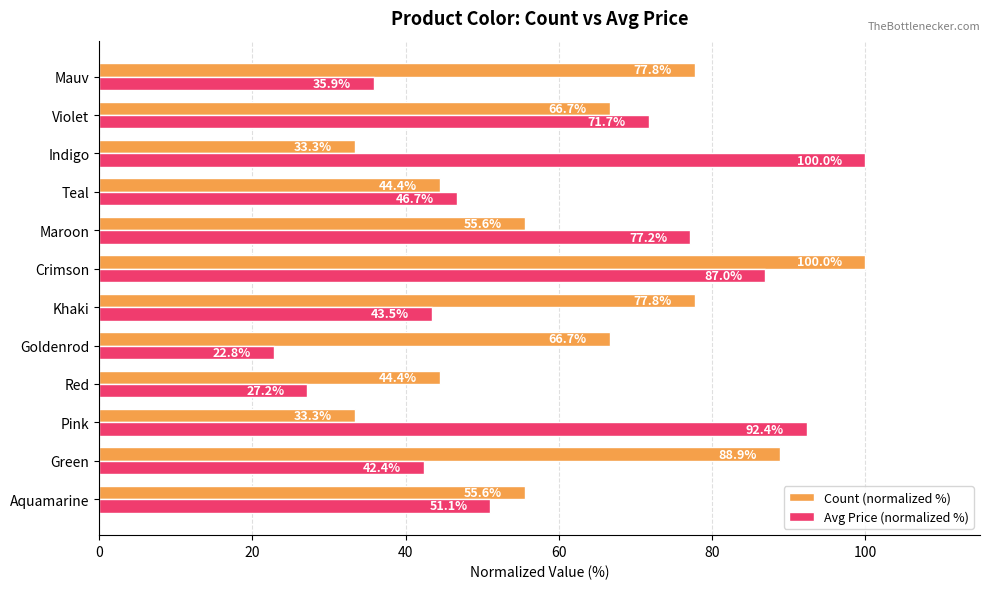

Which series changed the most between Pink and Khaki?

Avg Price (normalized %)